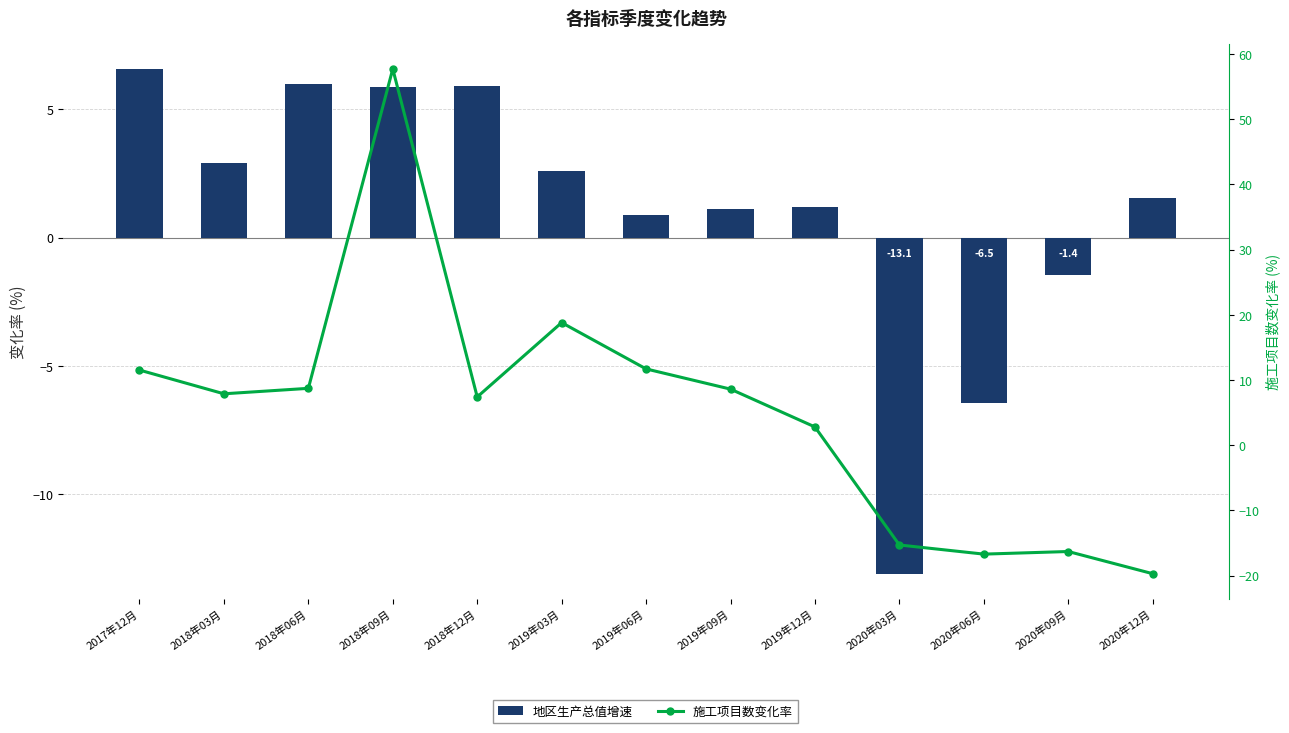

List the series in order of their overall mean, highest first.

施工项目数+个+EX_ST_52_XFYTZ, 地区生产总值+万元+EX_ST_46_ZHZB